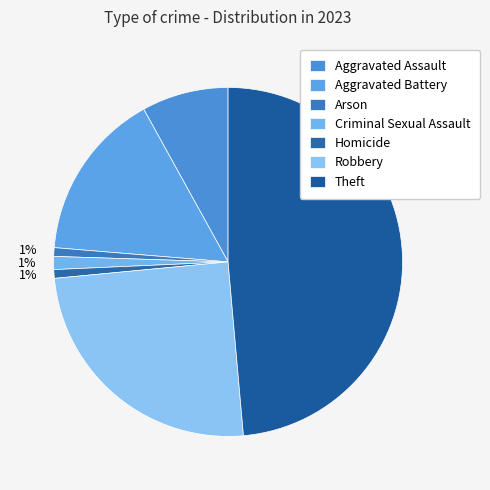

What percentage is NOT represented by Aggravated Assault?

92.0%